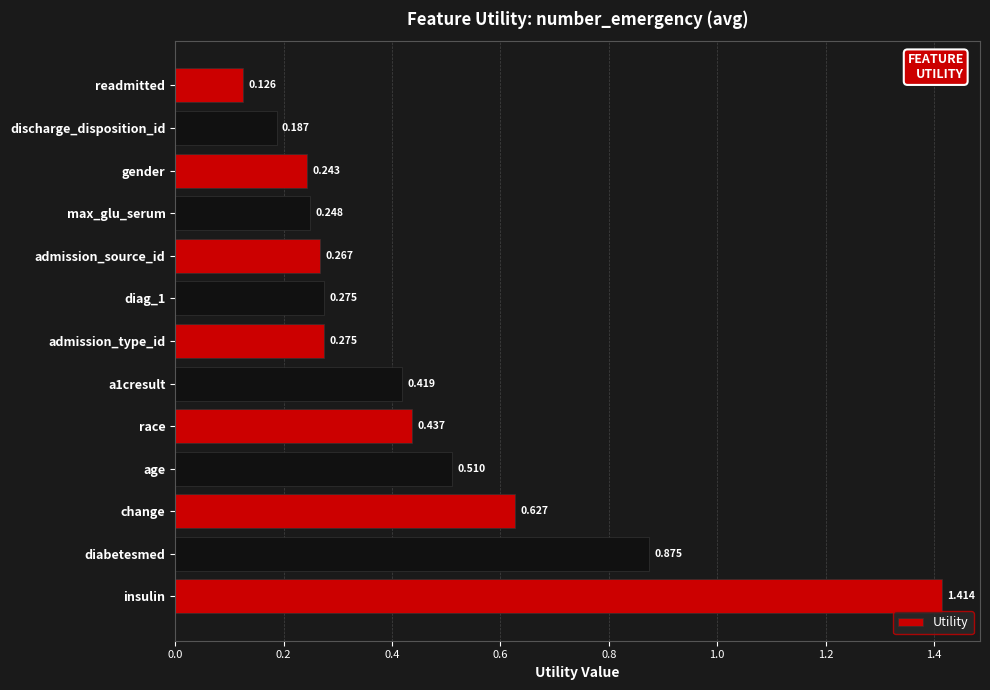

Does the chart contain any negative values?

No